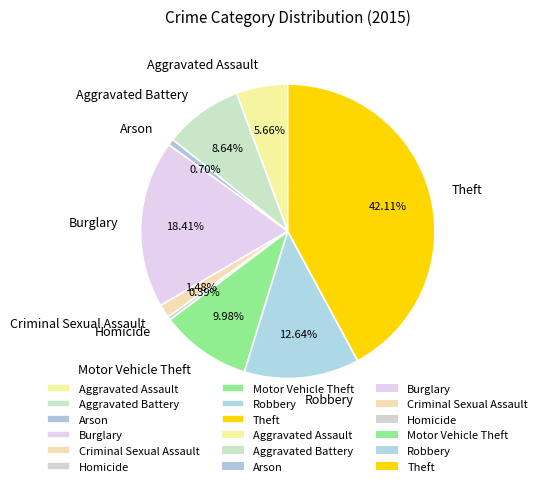

To the nearest percent, what percentage of the pie is Aggravated Assault?

6%